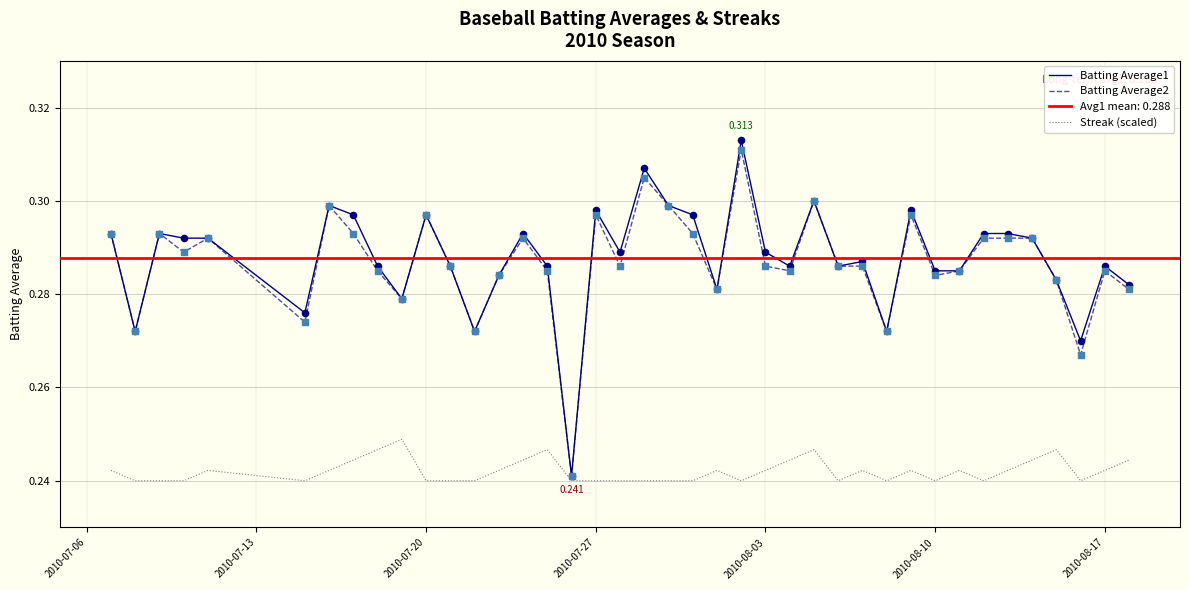

Is the value of Batting Average2 at 10 greater than the value of Batting Average1 at 12?

Yes